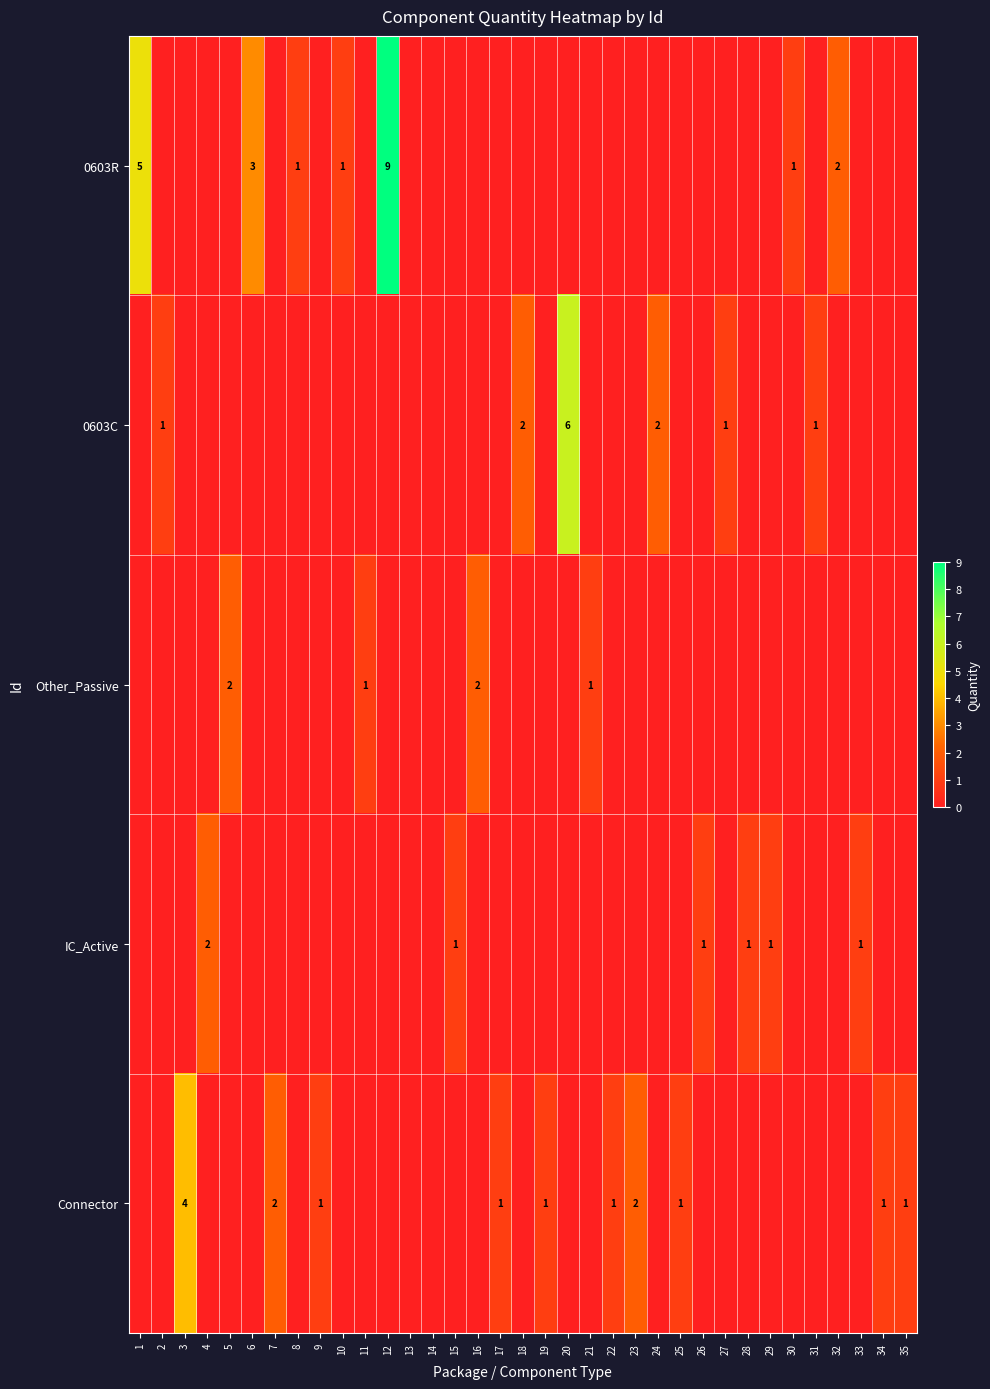

Count the number of data series in this chart.

5